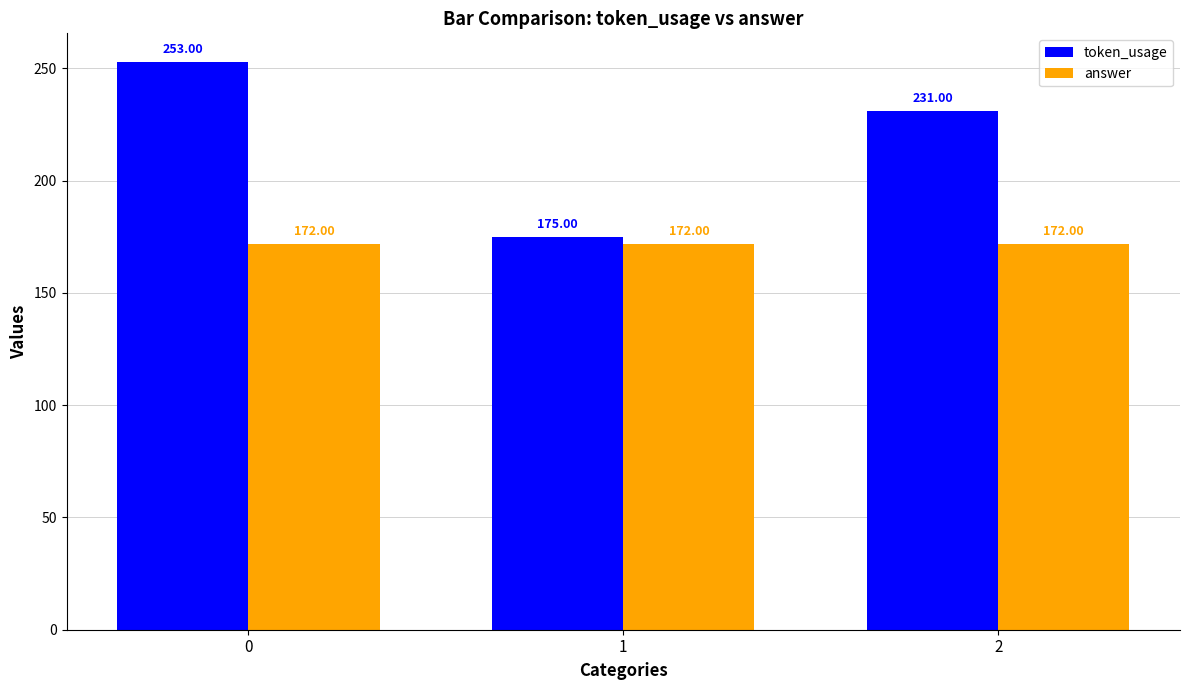

What is the value of the token_usage bar at the 1st from the left?

253